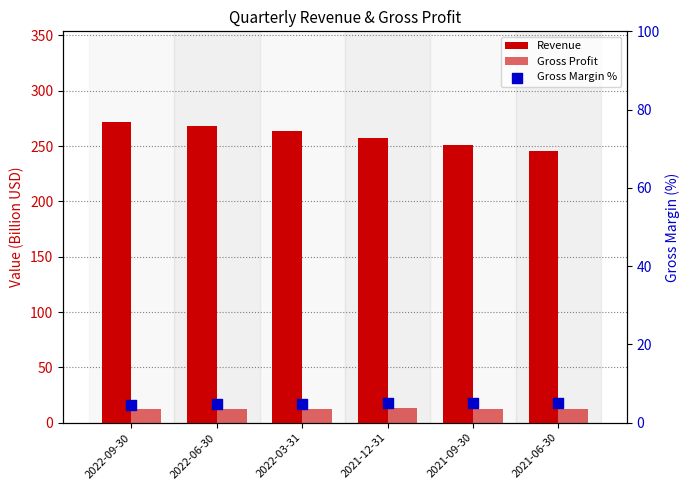

Is the value of Gross Margin % at 2022-03-31 greater than the value of Revenue at 2021-12-31?

No